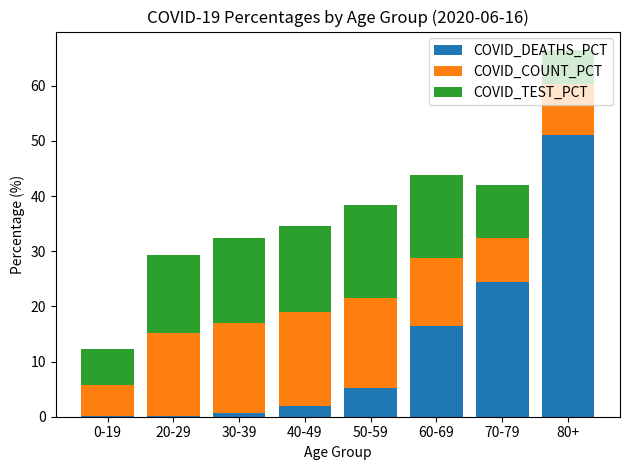

True or false: COVID_DEATHS_PCT has a value of 51.0 at 80+.

True